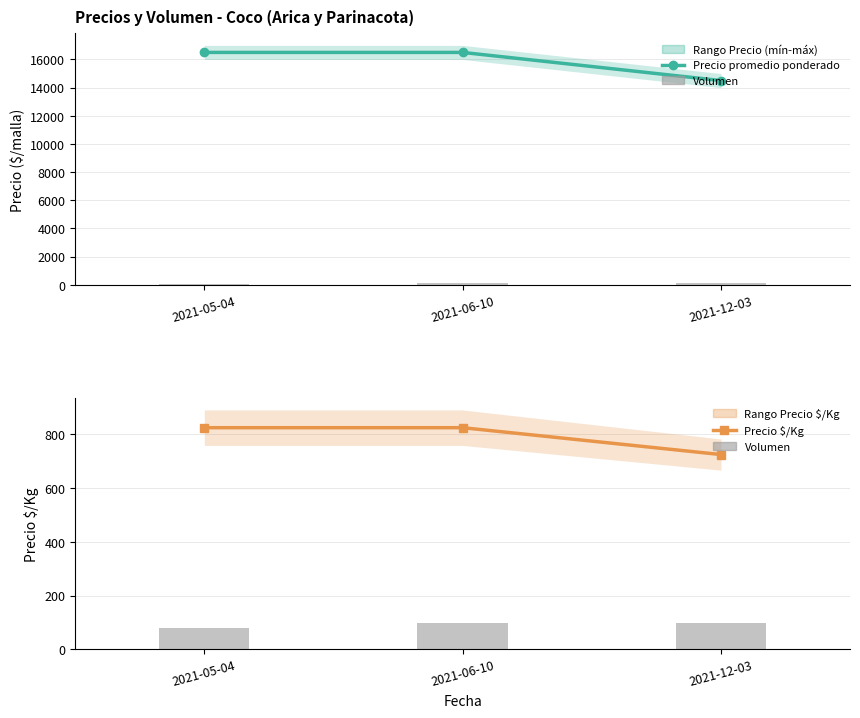

The value of Precio promedio ponderado at 2021-12-03 is 14500. True or false?

True